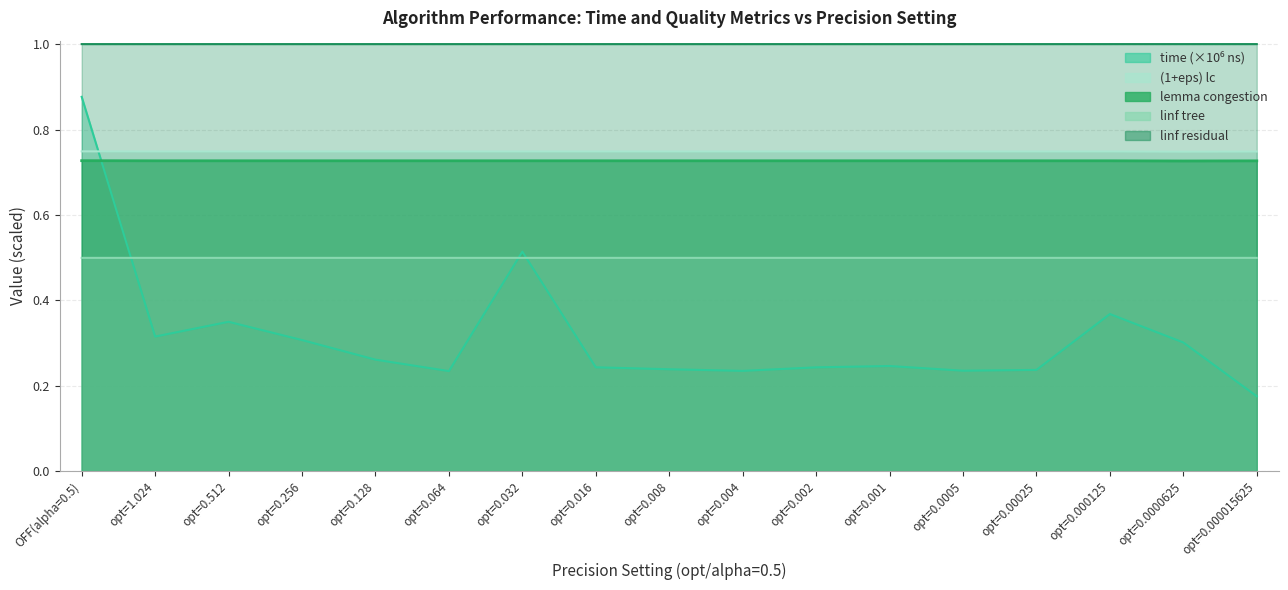

At which category is the sum across all series the highest?

OFF(alpha=0.5)